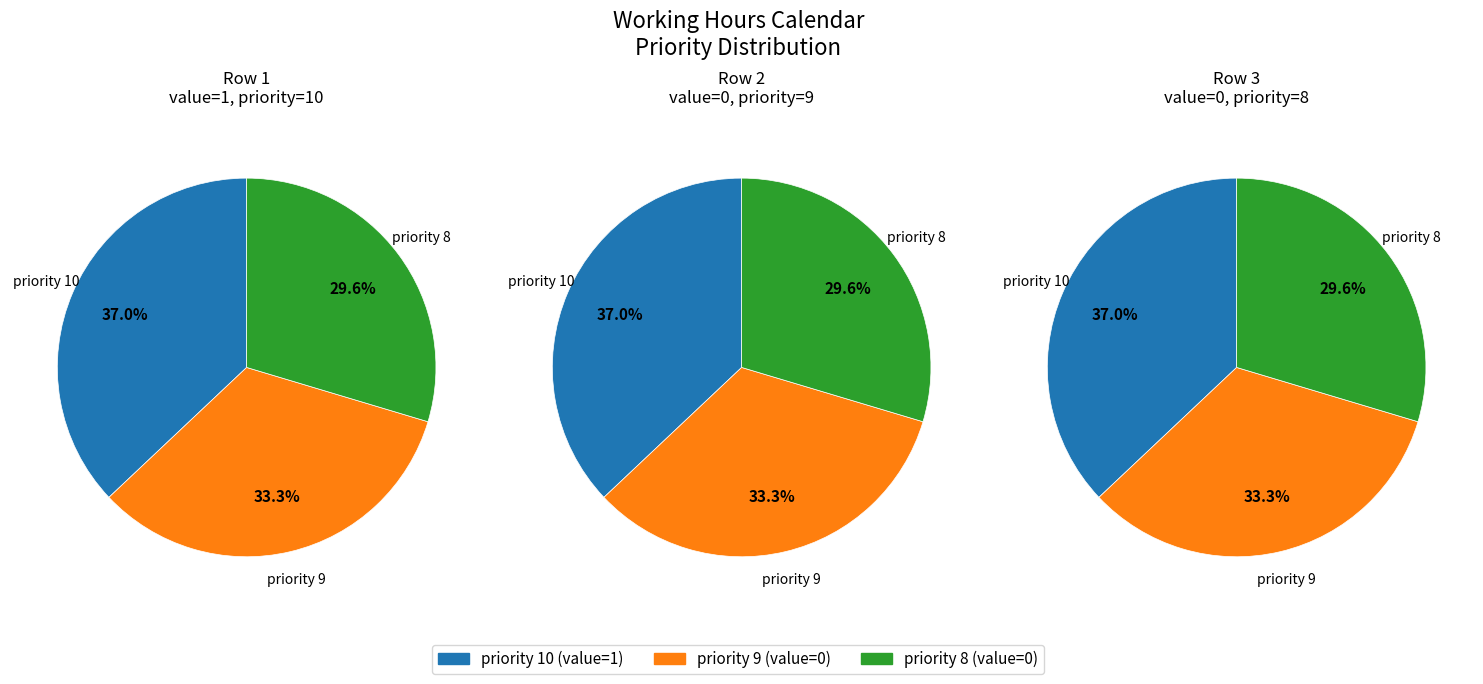

To the nearest percent, what percentage of the pie is 0?

33%